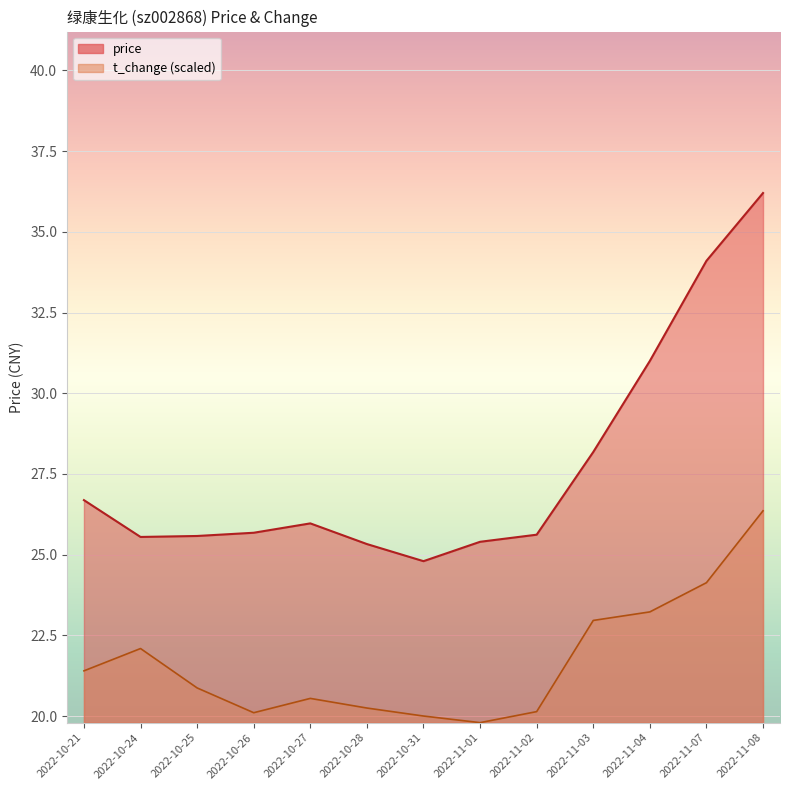

At which category is the sum across all series the highest?

2022-11-08